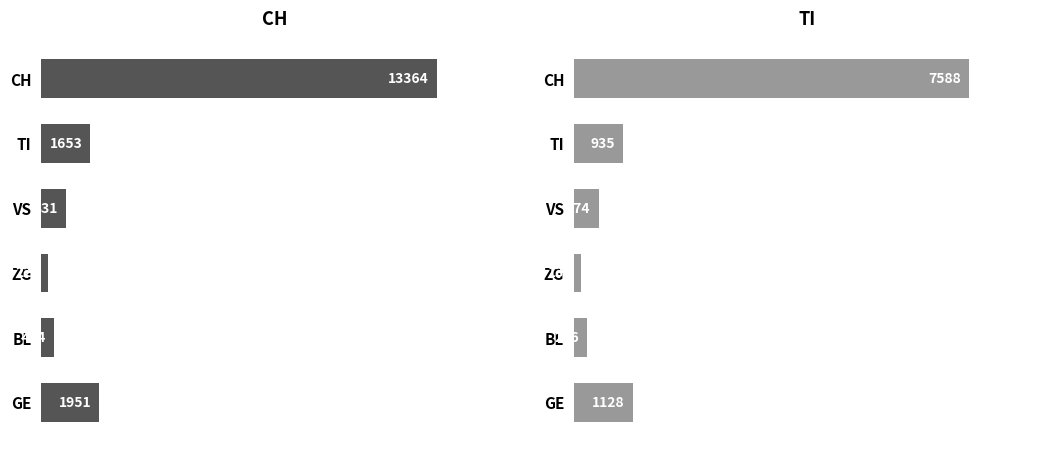

True or false: TI has a value of 4929 at CH.

False